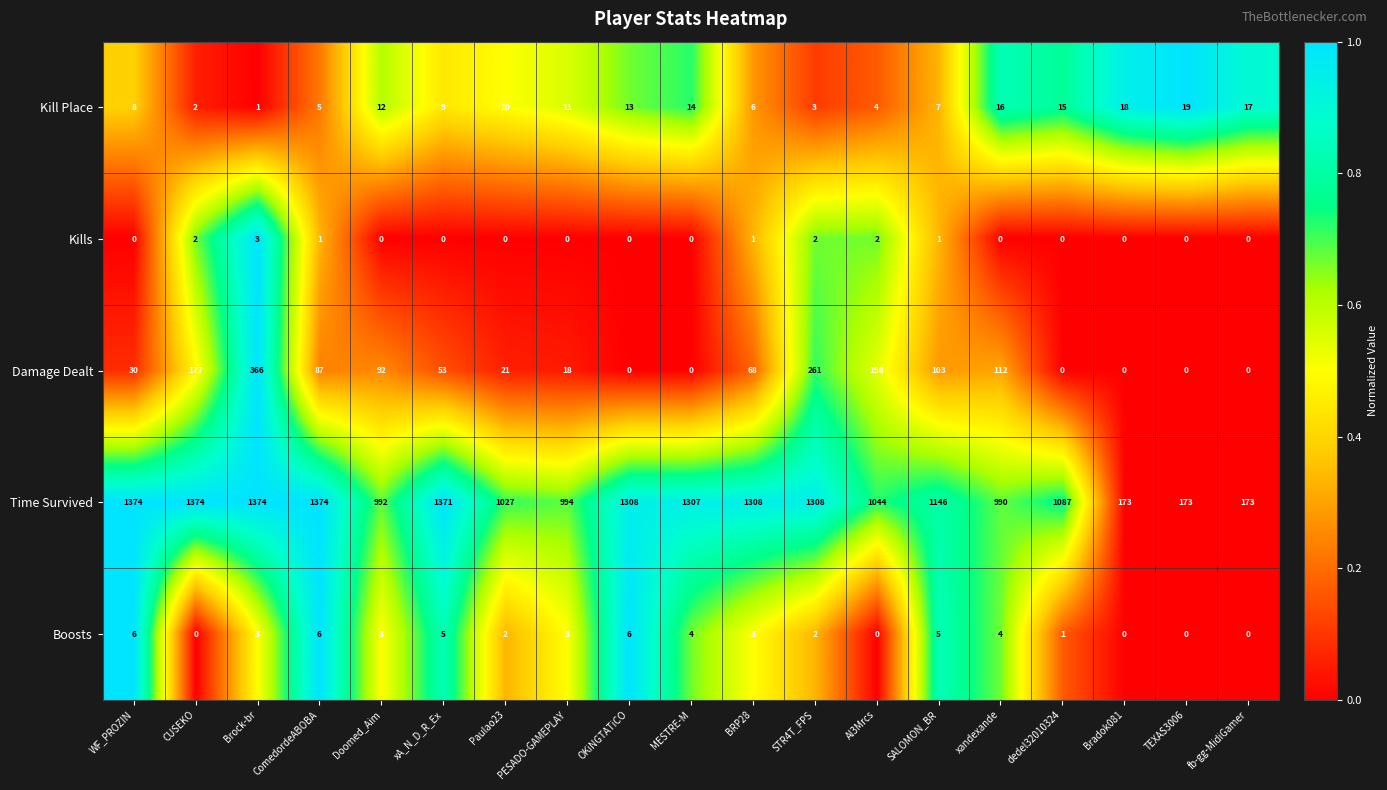

At how many categories does at least one series exceed 0?

19